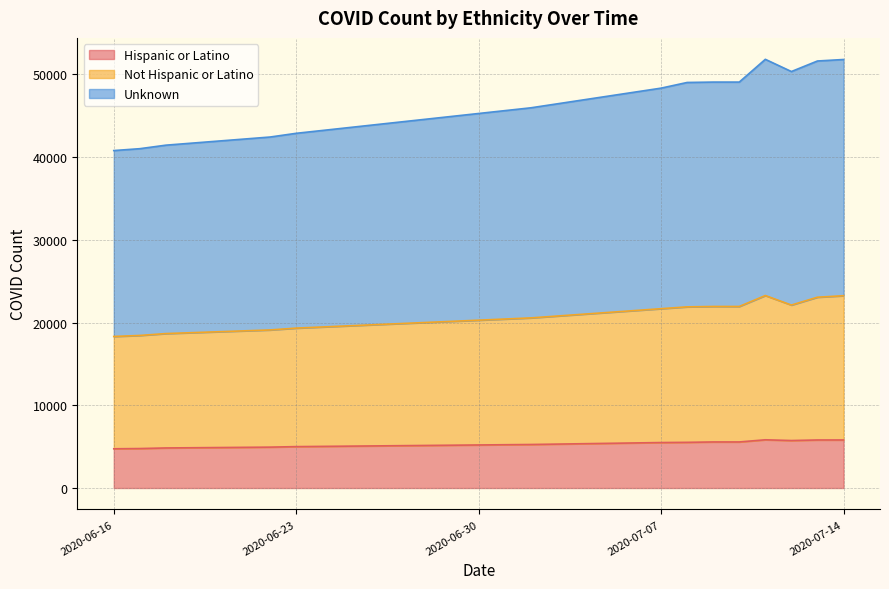

What is the minimum value for Hispanic or Latino?

4740